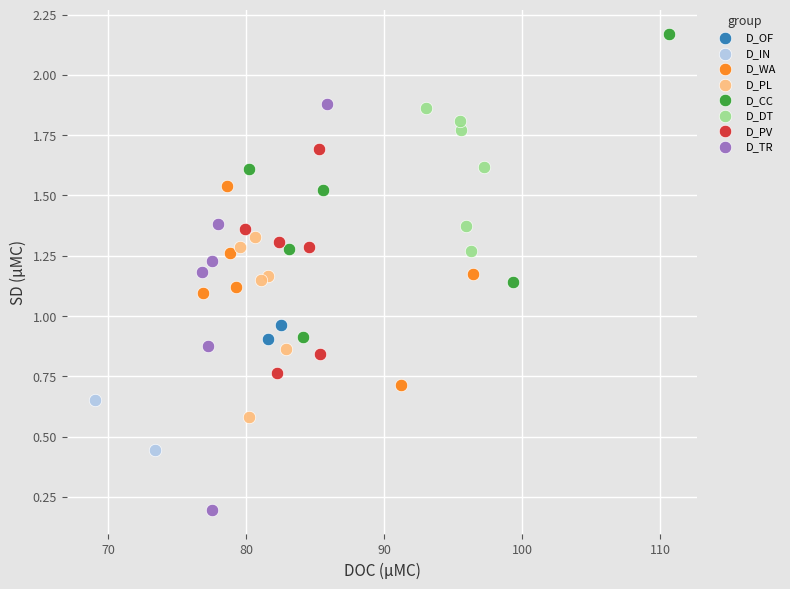

What are all the series names shown in the legend?

D_OF, D_IN, D_WA, D_PL, D_CC, D_DT, D_PV, D_TR